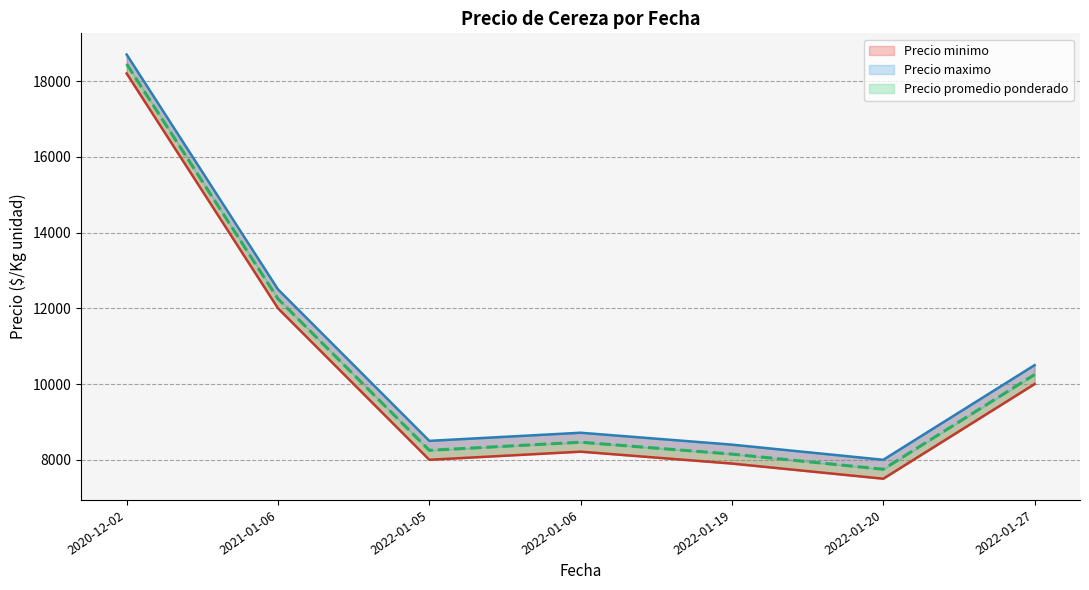

The value of Precio promedio ponderado at 2020-12-02 is 27124. True or false?

False